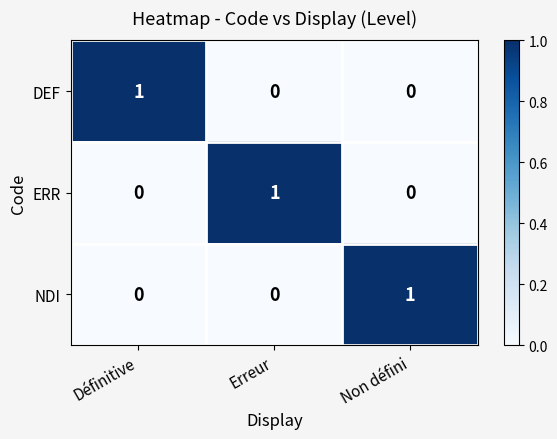

Count the number of categories in the chart.

3